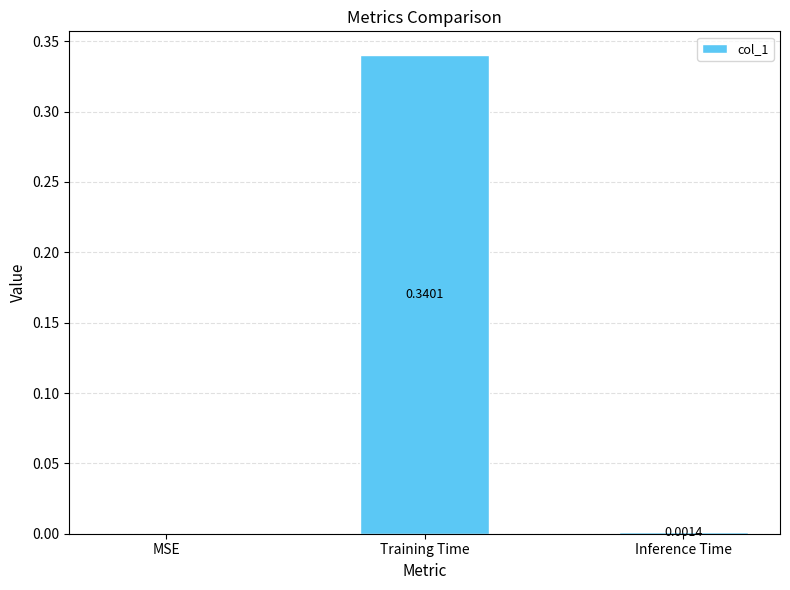

Which label corresponds to the largest value in the chart?

Training Time